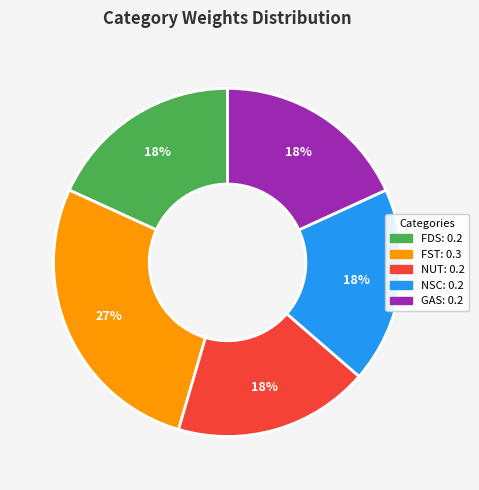

How many slices are in this pie chart?

5